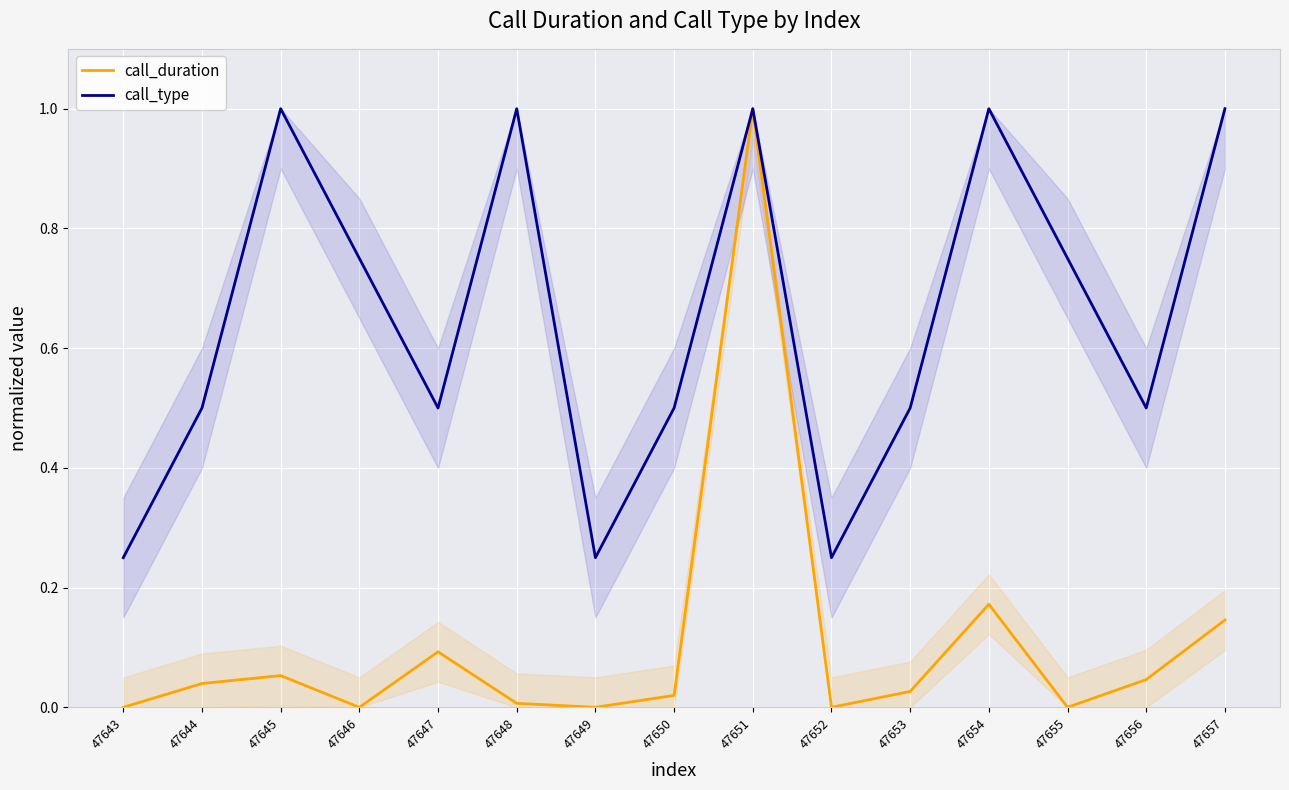

Where is the first local minimum for call_type?

47647